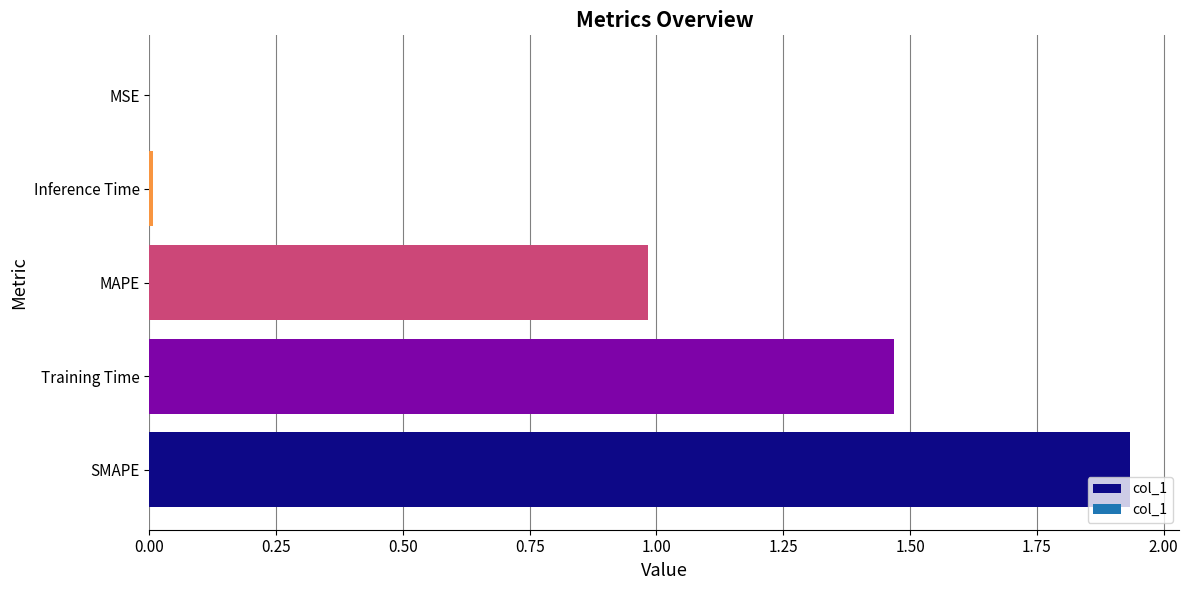

What is the sum of all values?

4.4